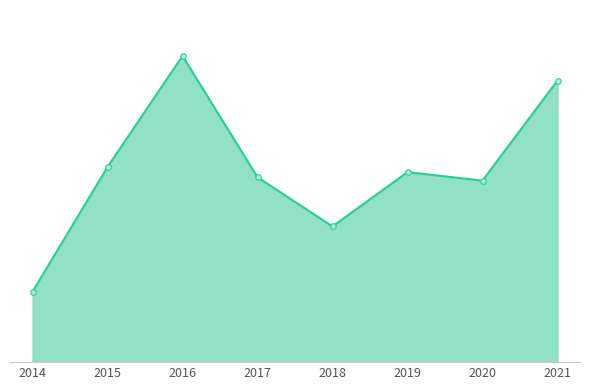

List the labels in order of value, largest first.

2016, 2021, 2015, 2019, 2017, 2020, 2018, 2014